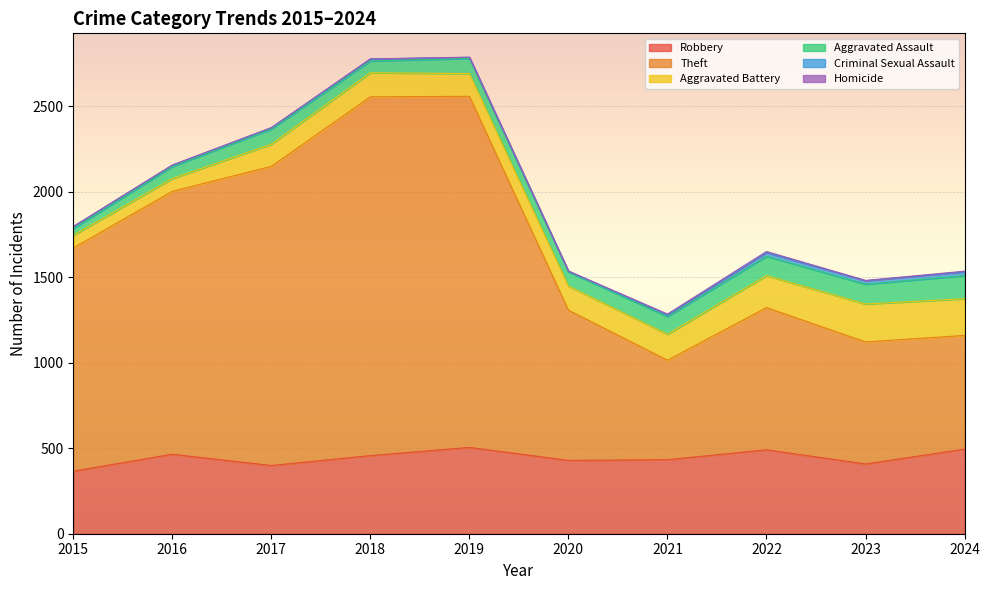

What is the difference between the Homicide values at 2018 and 2015?

1